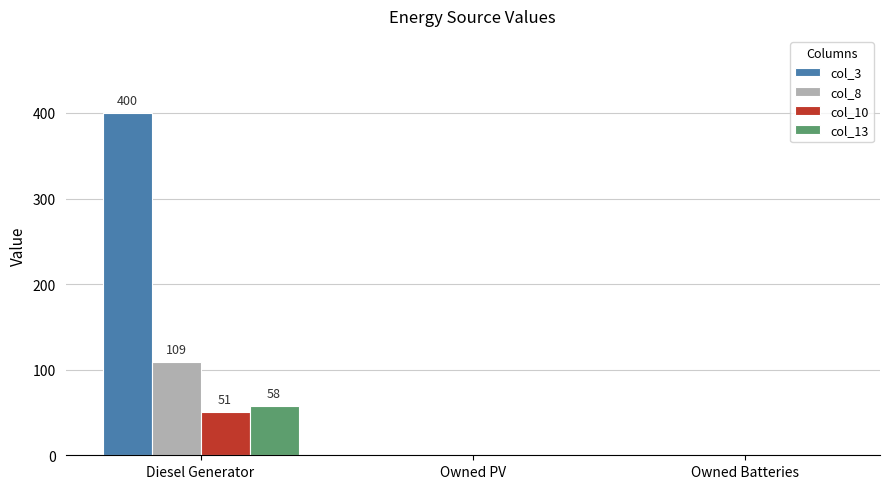

What is the total value across all series at Diesel Generator?

618